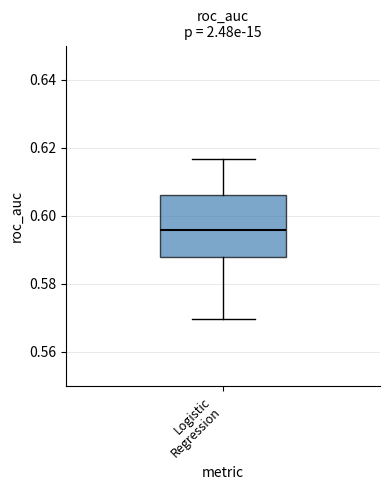

Read this box plot against the y-axis: the position of the median line, the range covered by the box, and the ends of both whiskers. The values are not printed on the chart, so give them approximately, as read against the axis.

median 0.596, box 0.588 to 0.606, whiskers 0.570 to 0.616